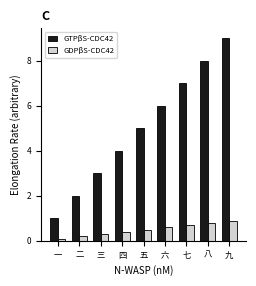

What is the sum of the GDPβS-CDC42 values at 二 and 一?

0.3